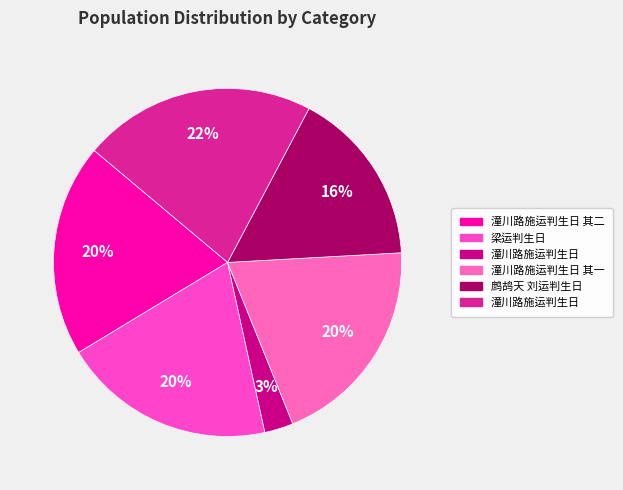

Which category has the biggest portion of the pie?

潼川路施运判生日